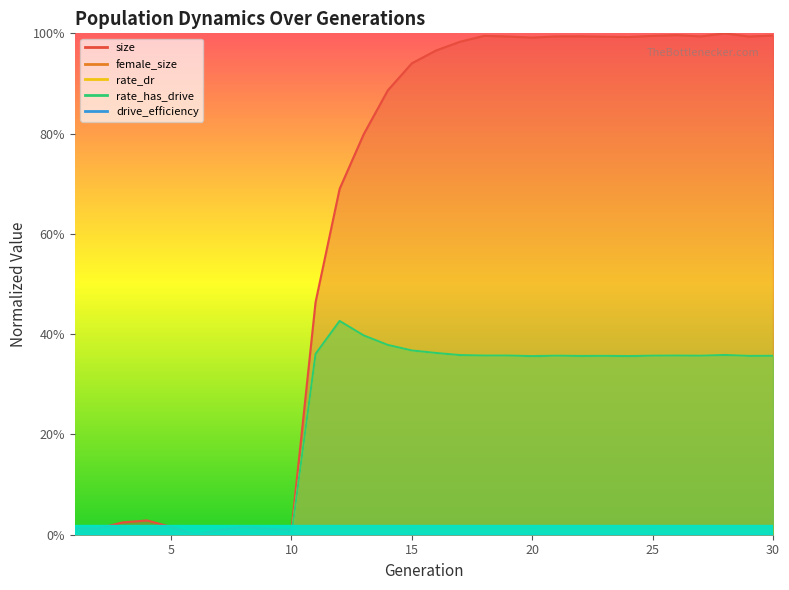

At which label does female_size reach its minimum?

2